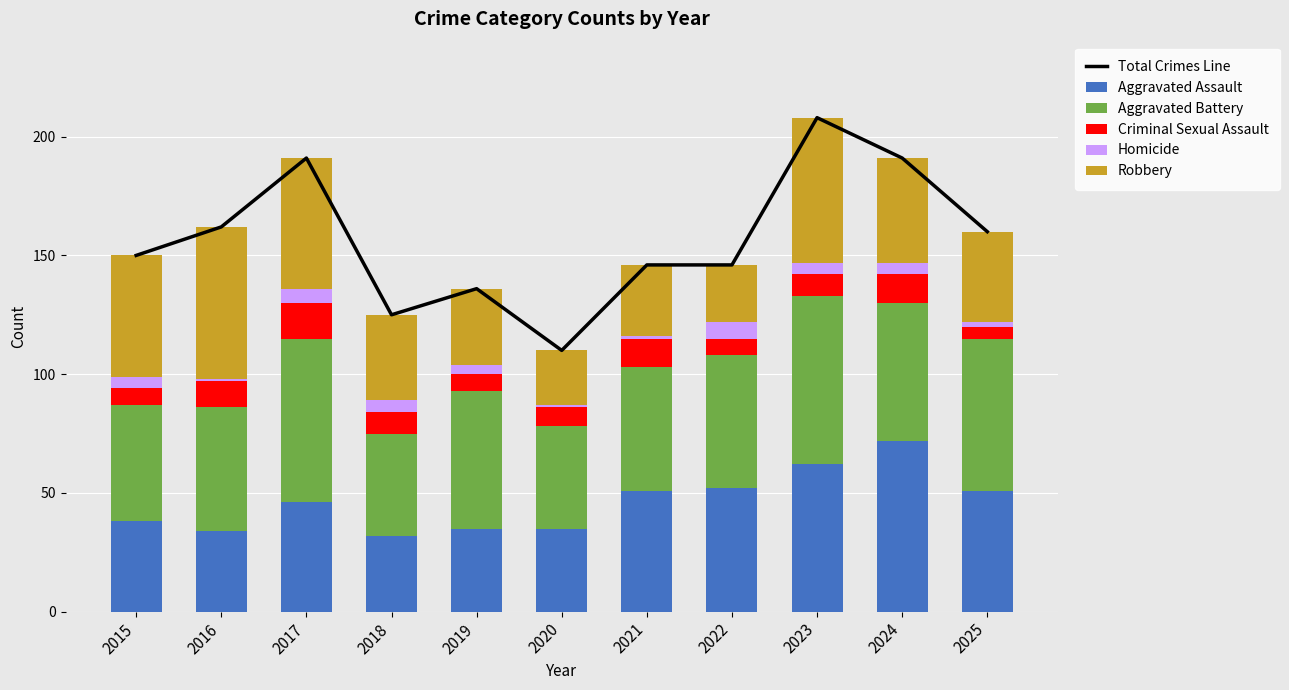

At how many categories does at least one series exceed 73?

11